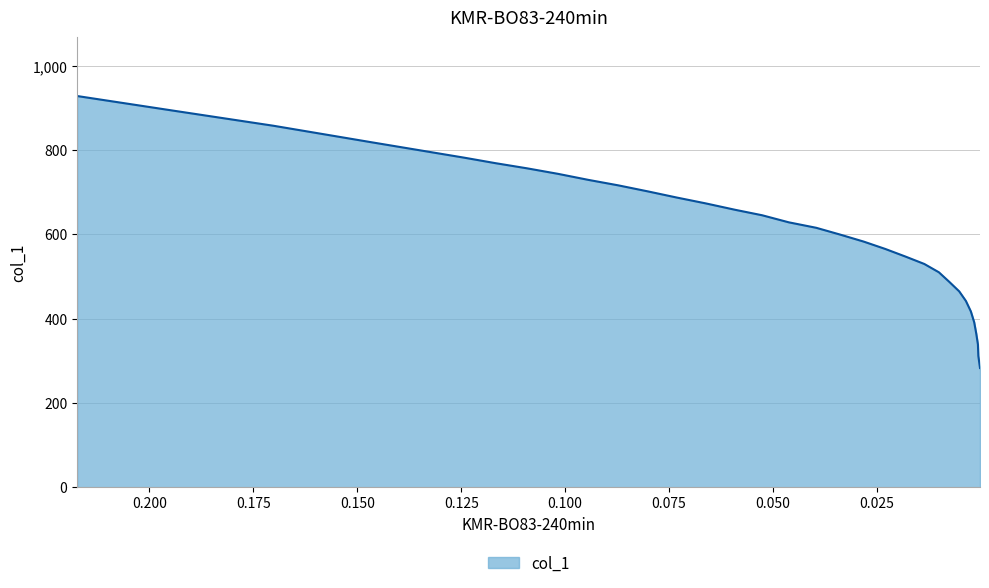

At which category does the chart reach its minimum across all series?

0.0002